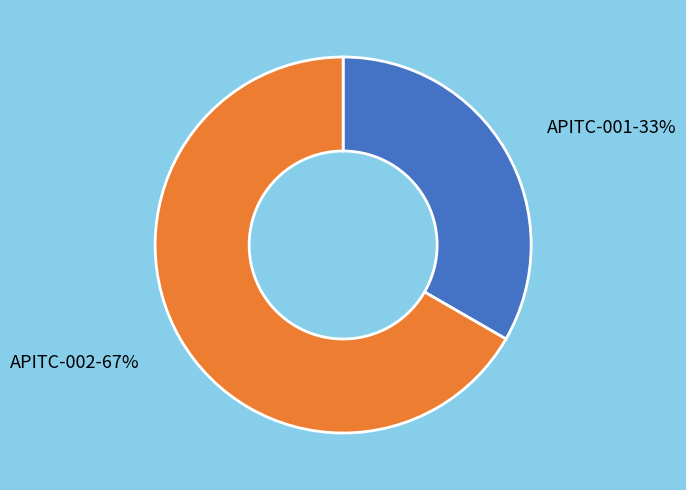

What is the largest slice in the pie chart?

APITC-002